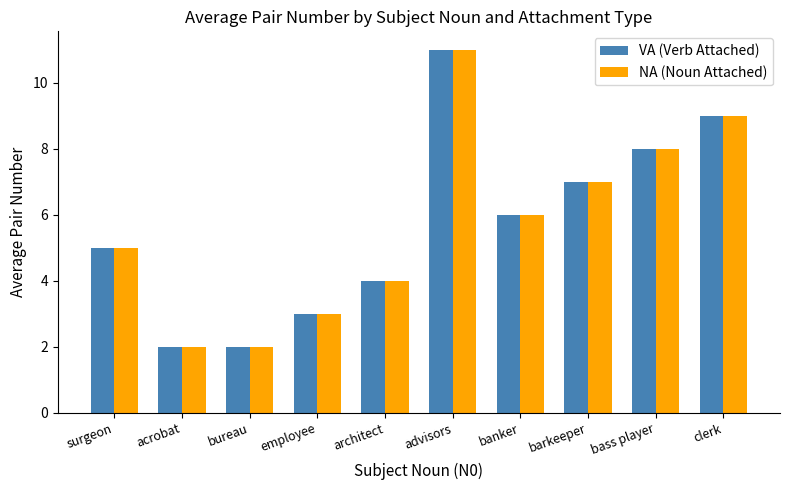

Where does the VA (Verb Attached) series first go above 6?

advisors